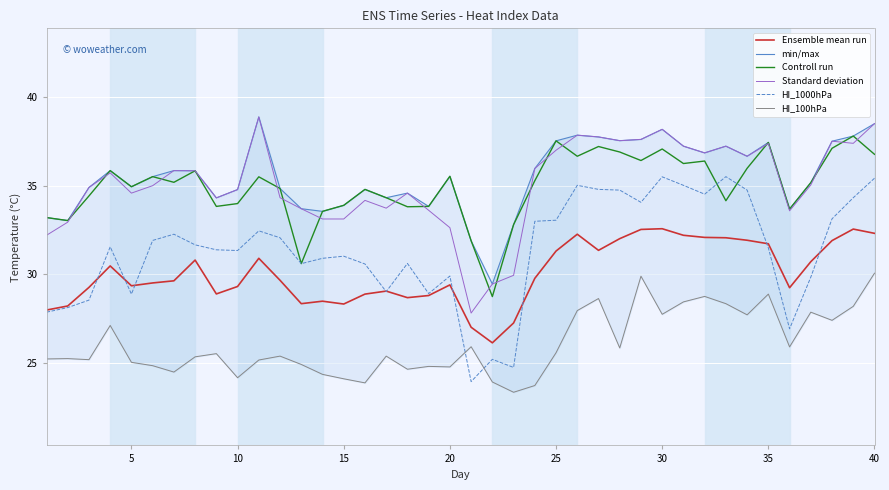

True or false: min/max and Controll run intersect in this chart.

False